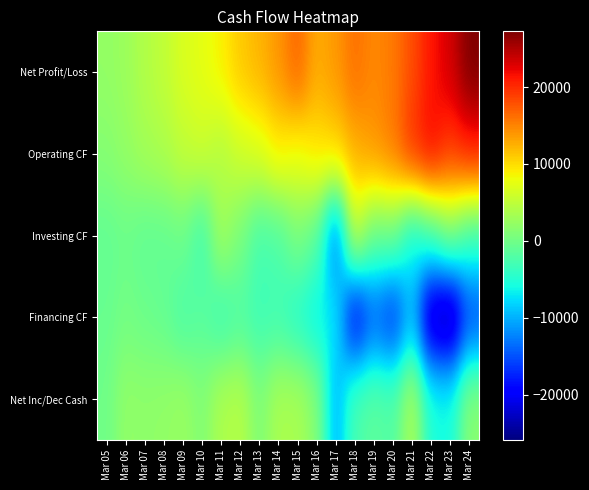

At which category does the chart reach its peak across all series?

Mar 24